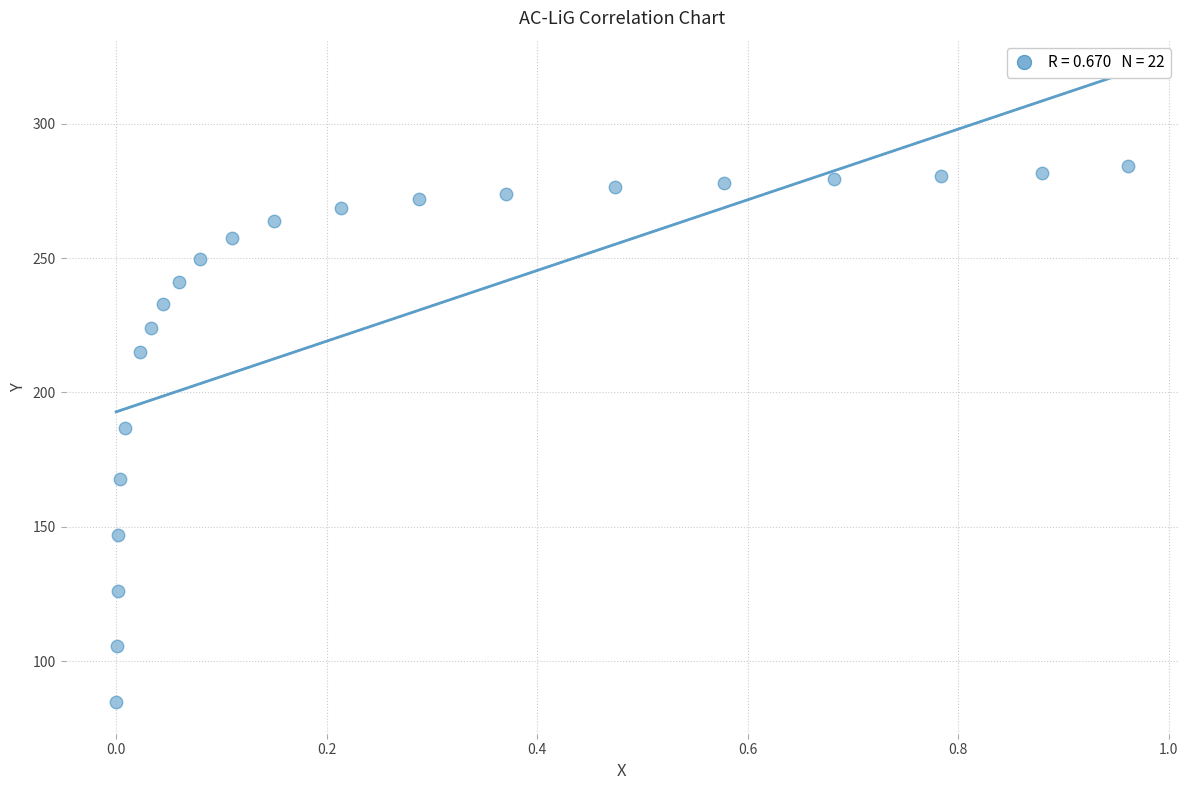

What is the range of Y values (max minus min)?

199.7